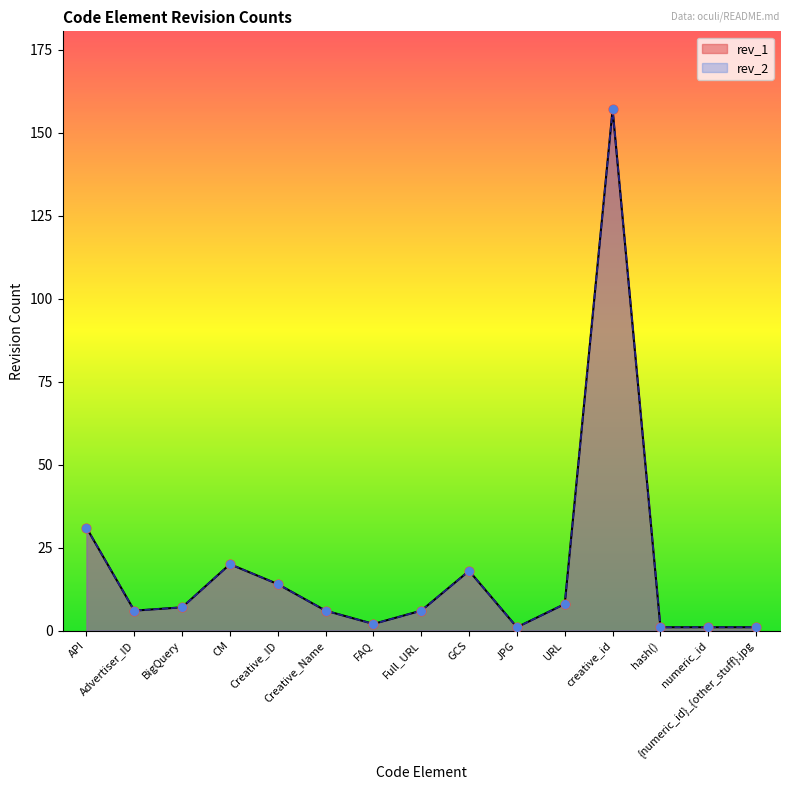

What are all the series names shown in the legend?

rev_2, rev_1